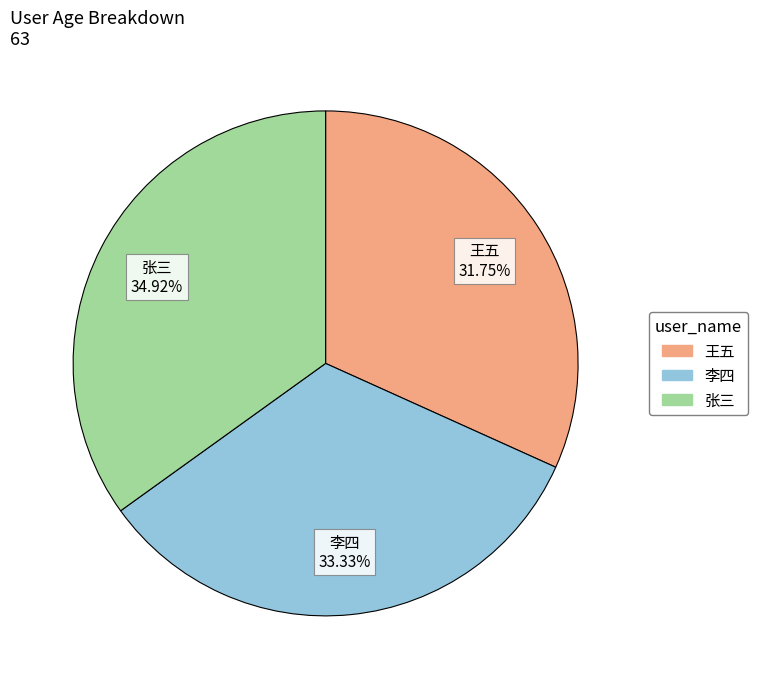

Combined, what portion of the pie is 王五 and 李四?

65.1%